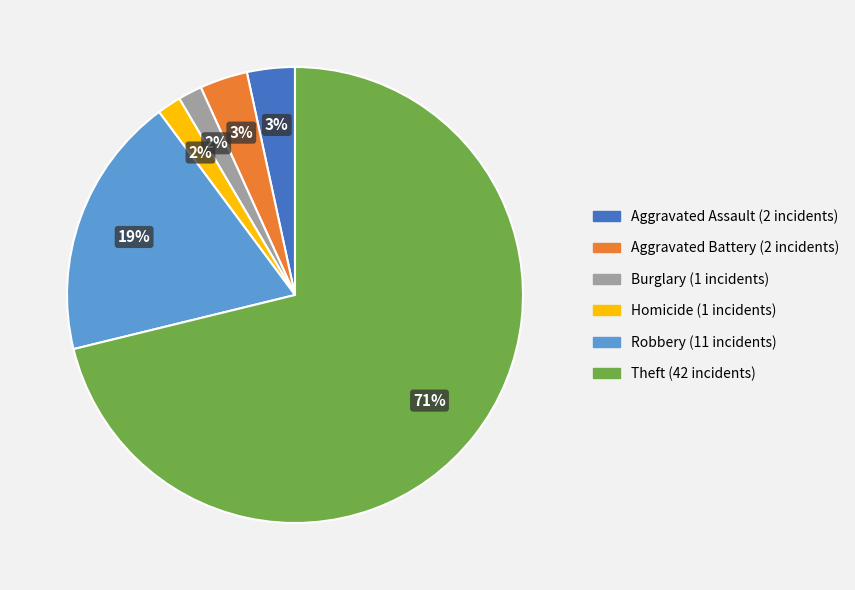

To the nearest percent, what is the average slice percentage?

17%